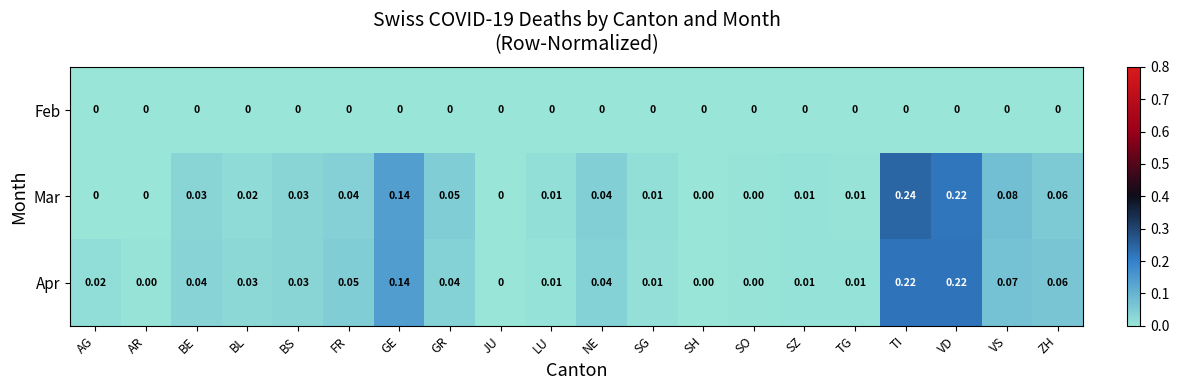

Is the value of Apr at NE greater than the value of Feb at FR?

Yes